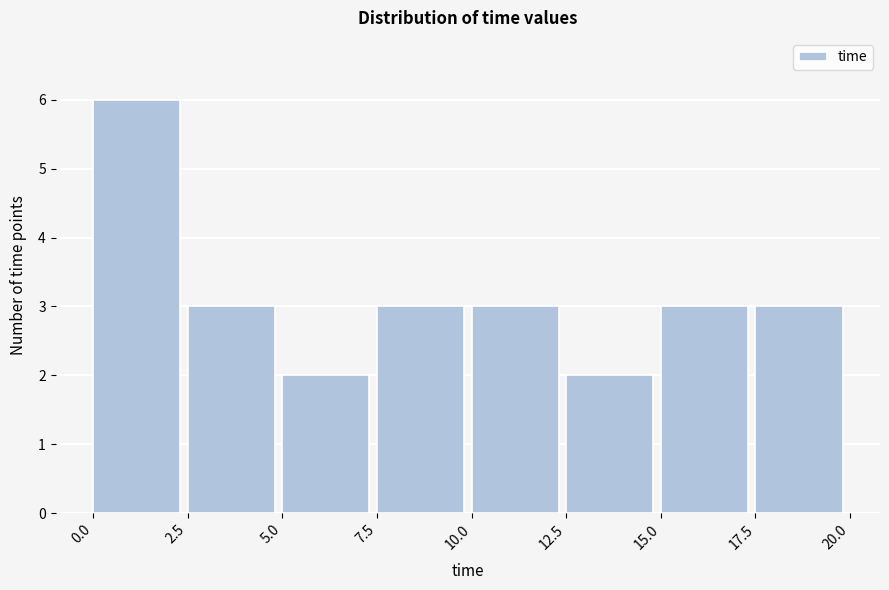

How tall is the bar that spans 2.5 to 5.0 on the x-axis? The values are not printed on the chart, so give them approximately, as read against the axis.

3